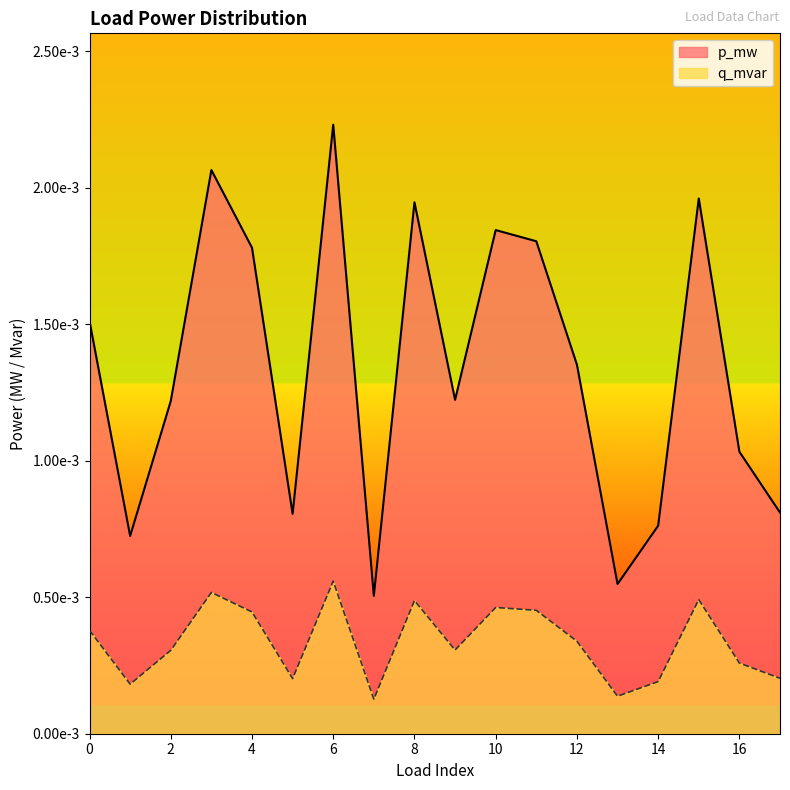

True or false: q_mvar has a value of 0.0 at 5.

True